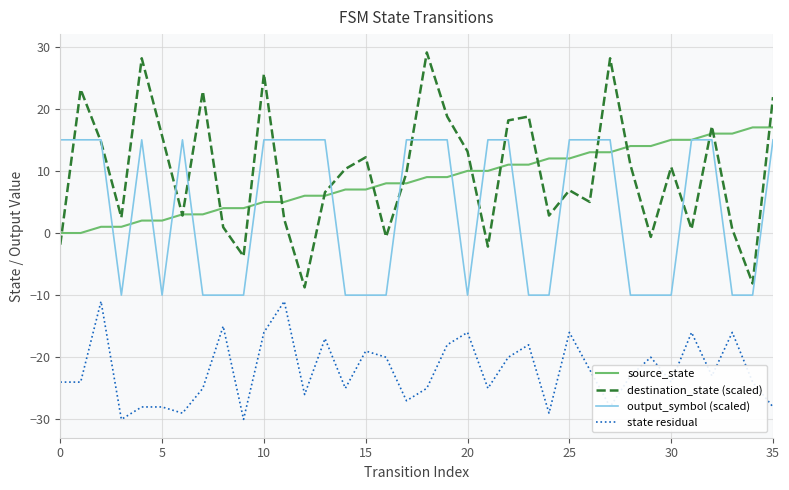

What is the highest value of the source_state series?

17.0